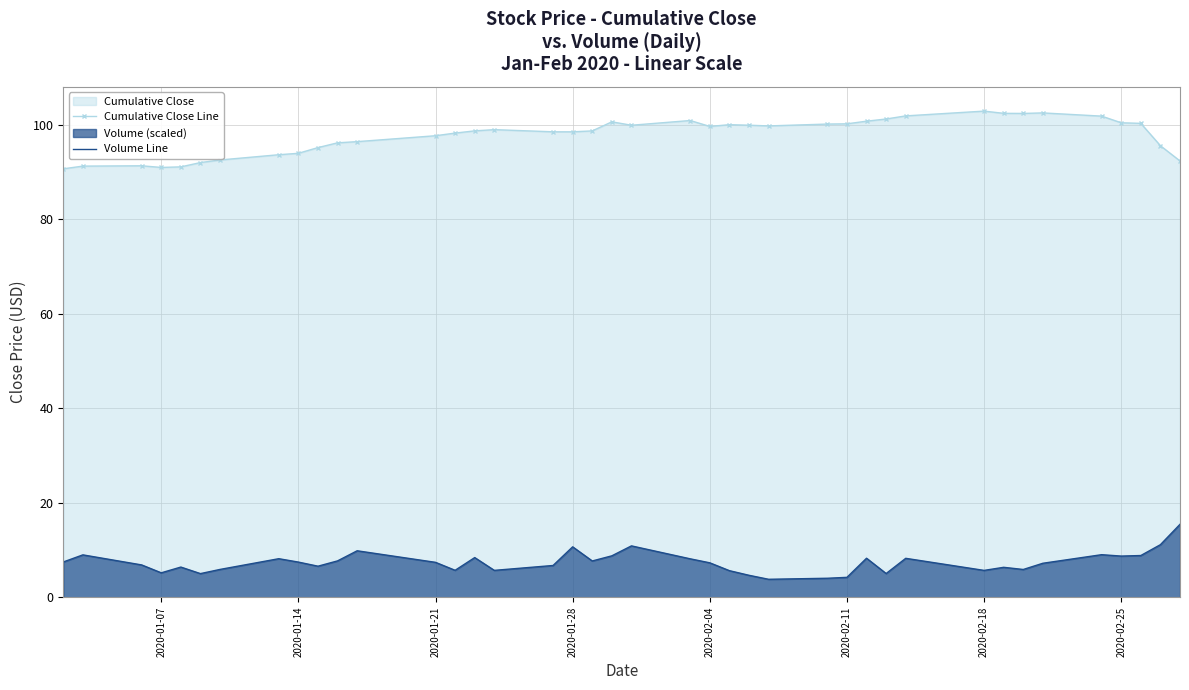

True or false: Volume Line and Cumulative Close Line intersect in this chart.

False